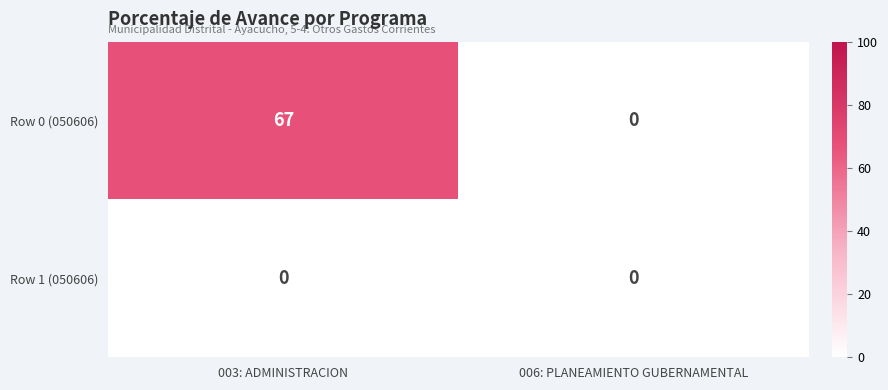

Reading right to left, extract all data points from this chart.

Row 0 (050606): 0	67
Row 1 (050606): 0	0